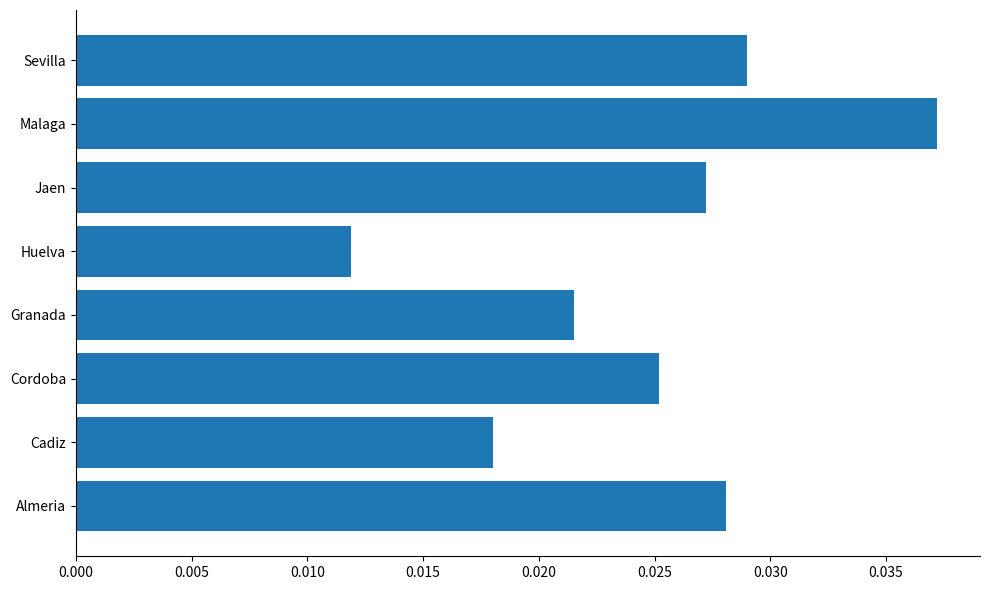

Does the chart contain any negative values?

No